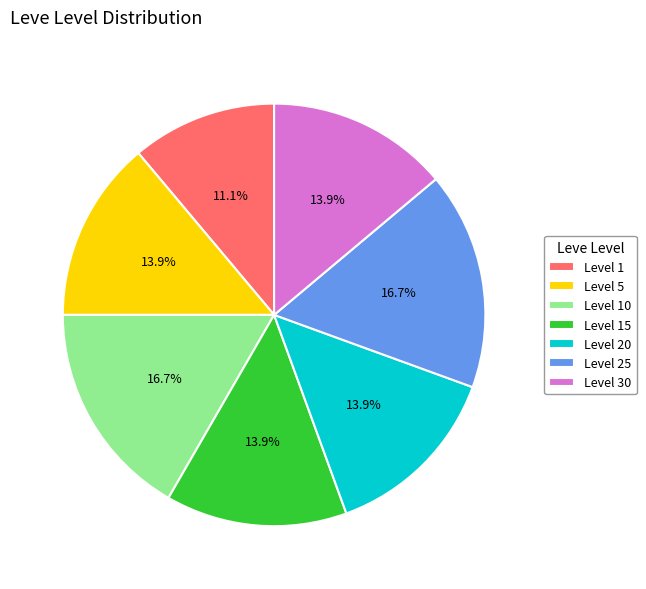

What is the ratio of the value at Level 10 to the value at Level 20?

1.2